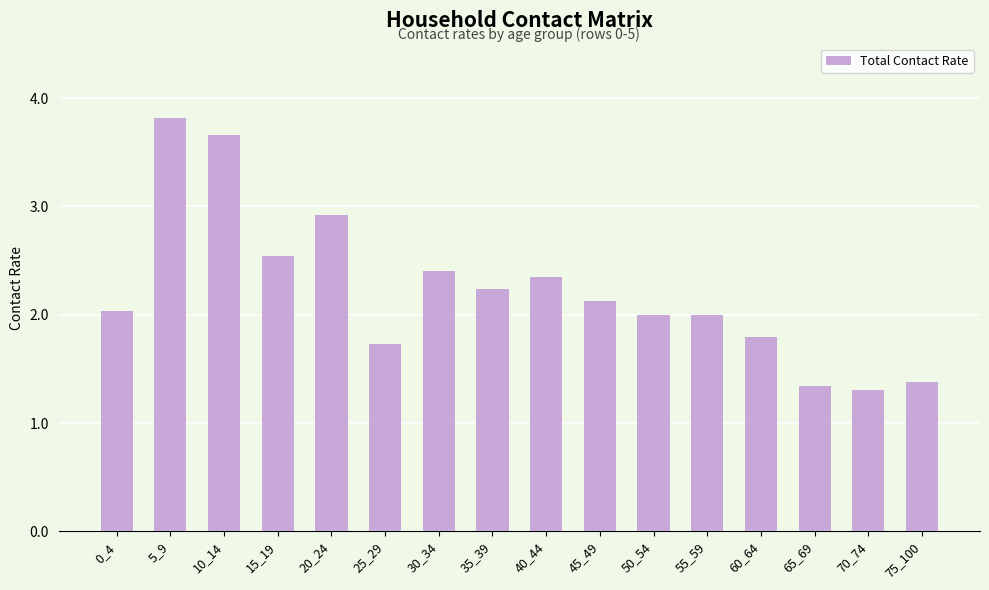

What is the greatest value displayed?

3.8